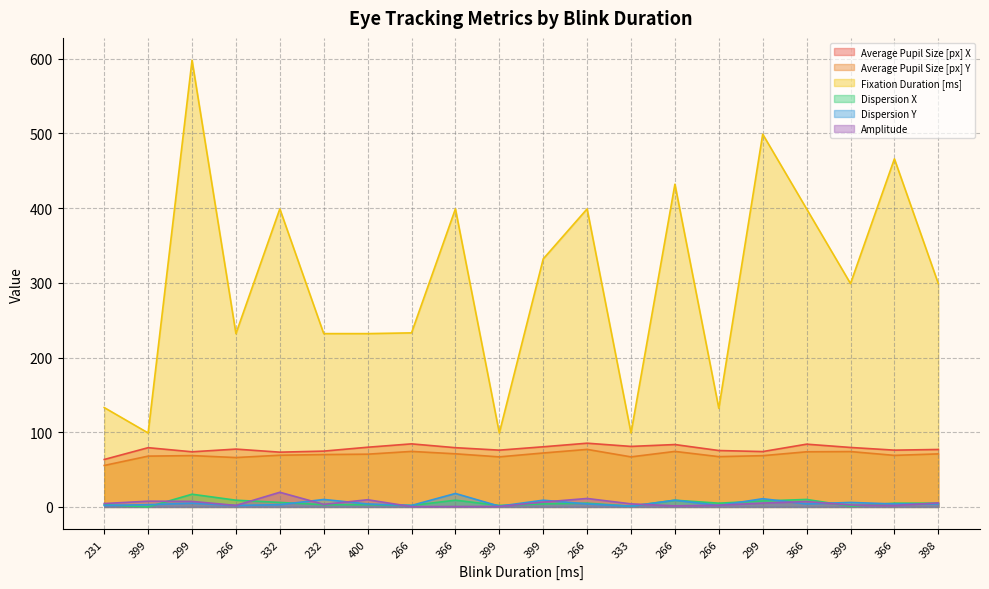

What is the difference between the maximum and minimum values in the Fixation Duration [ms] series?

499.0